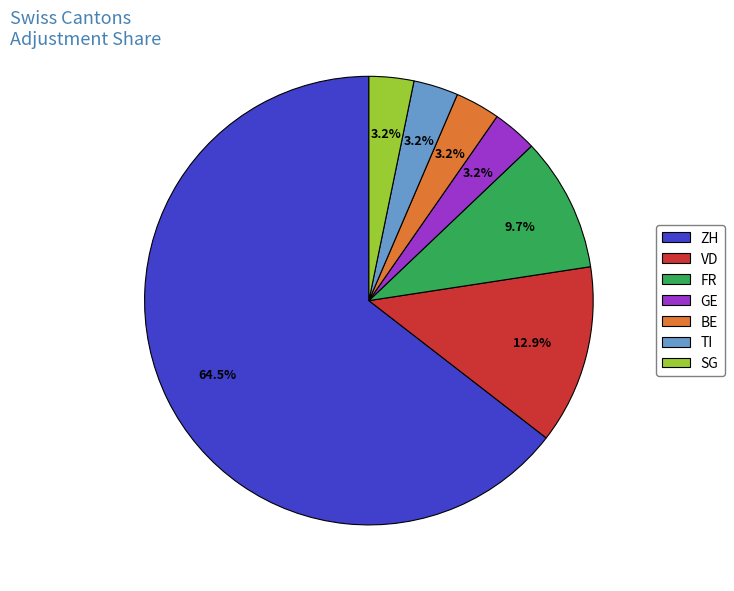

Which category accounts for the majority?

ZH